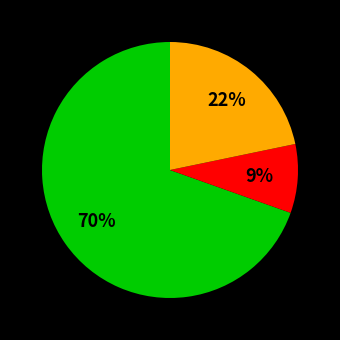

Is there any slice that represents more than half of the pie?

Yes